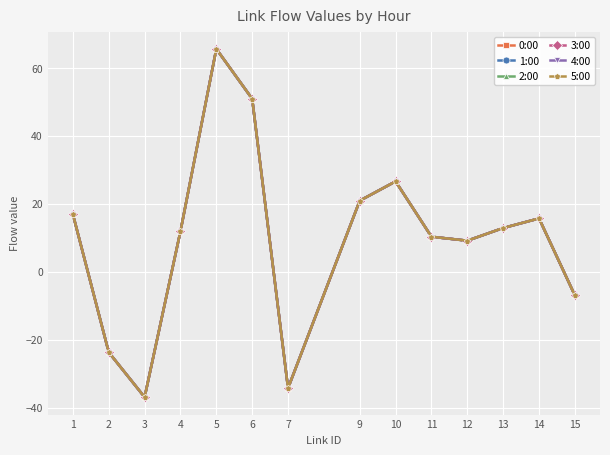

What is the total value across all series at 12?

54.8